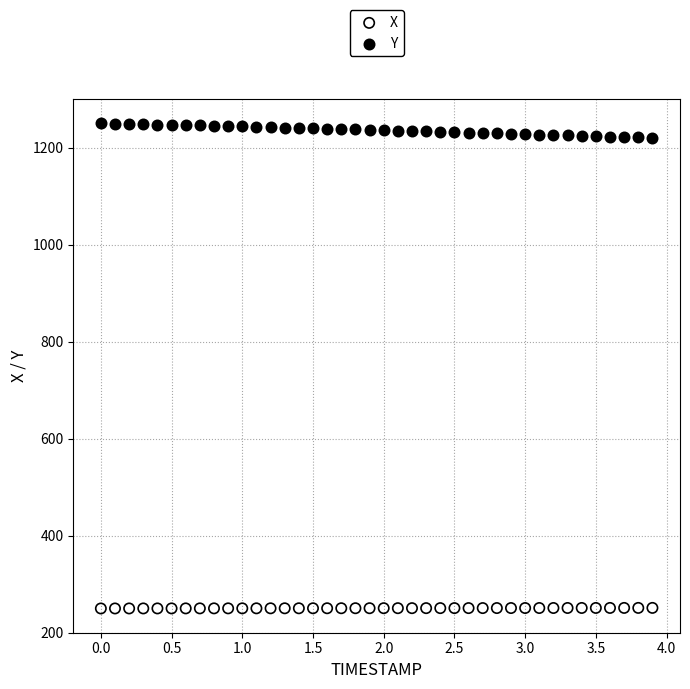

Across all data points, what is the range of X values (max minus min)?

3.9